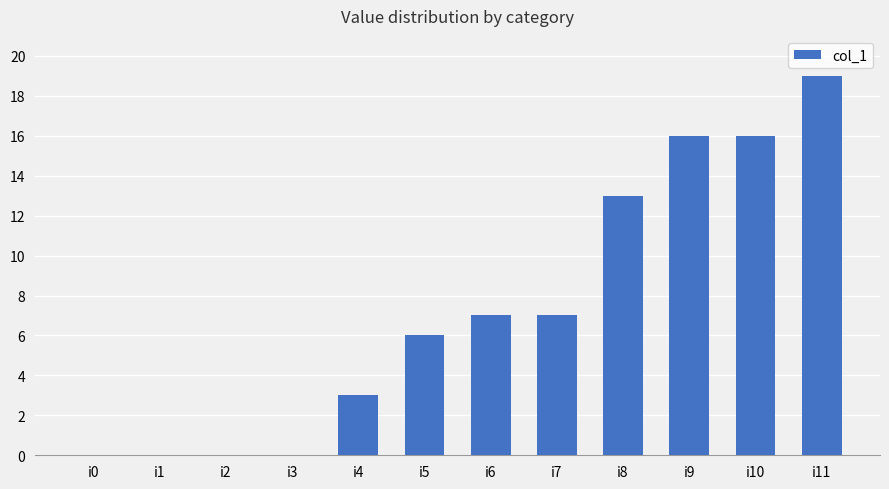

What is the sum of all values?

87